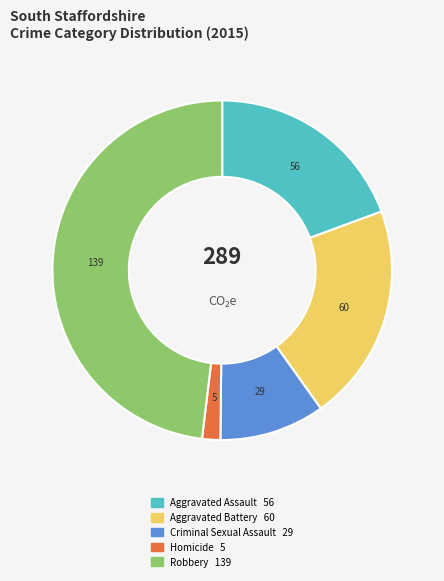

Is the sum of Aggravated Assault and Aggravated Battery greater than half?

No